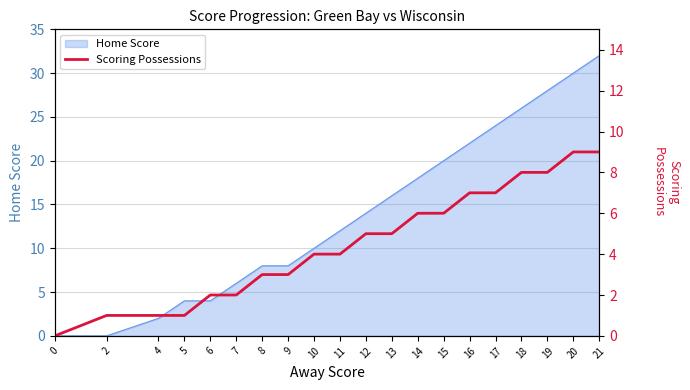

How many values are between 2 and 7?

12